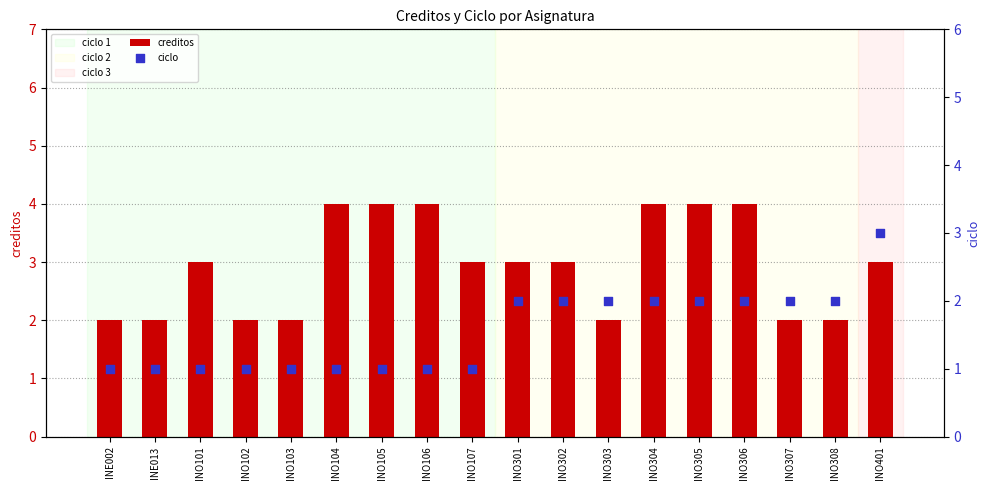

Which series reaches the minimum Y coordinate?

ciclo